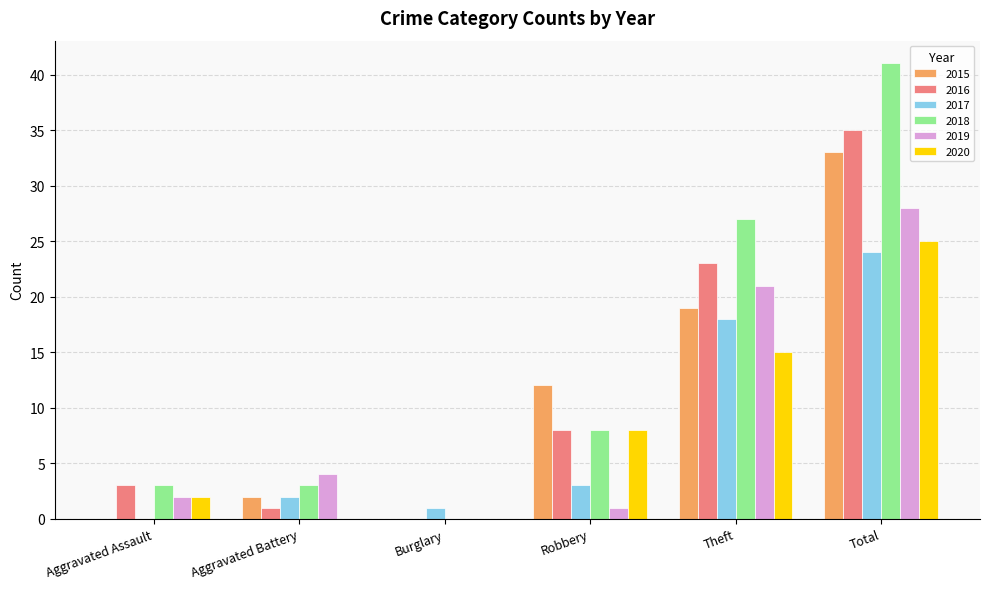

What is the maximum value for 2017?

24